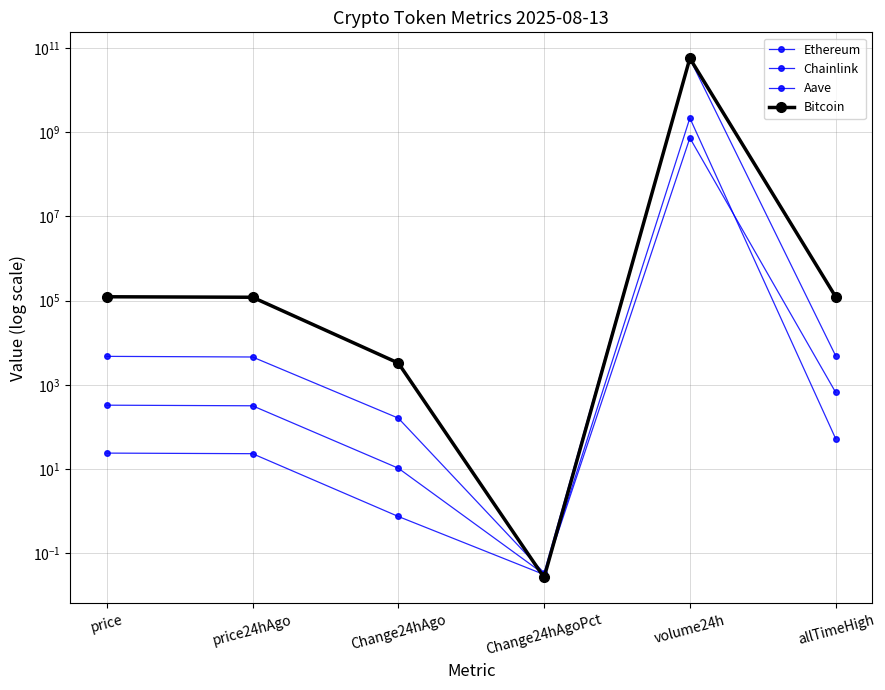

Which category has the highest value in the Bitcoin series?

volume24h